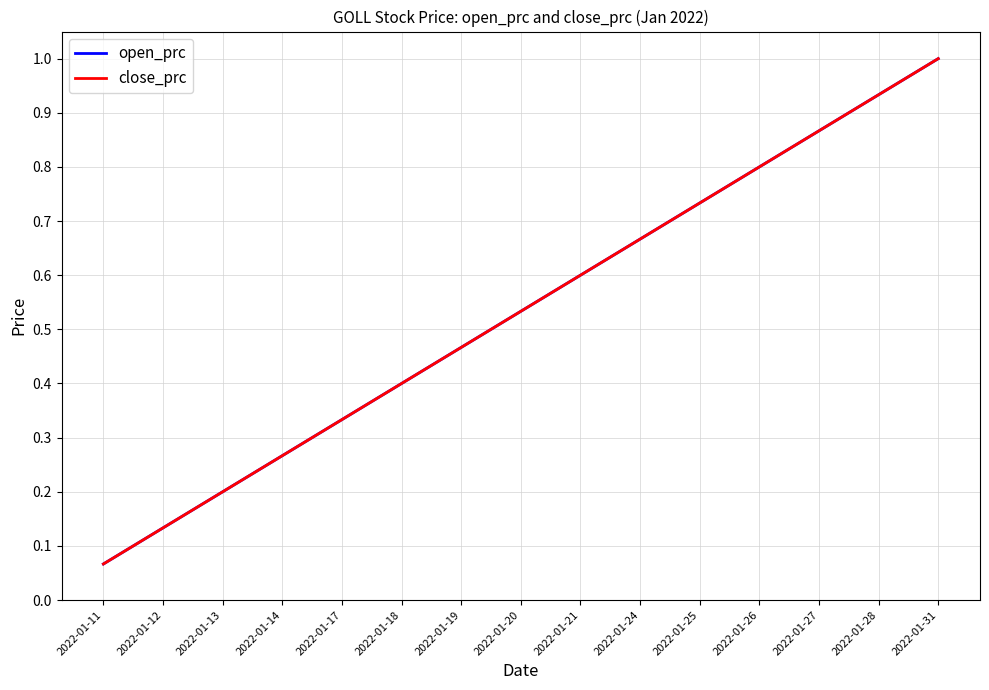

What is the difference between the open_prc values at 2022-01-17 and 2022-01-12?

0.2